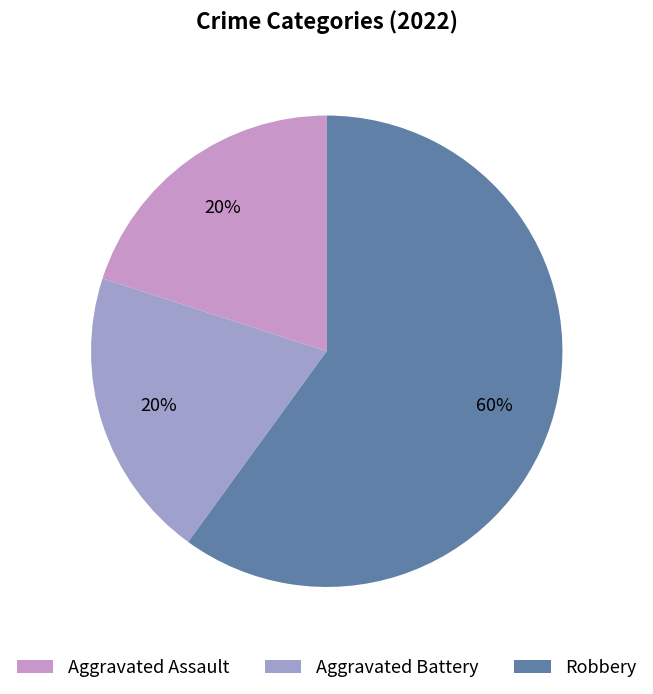

Does Robbery account for over 50% of the chart?

Yes